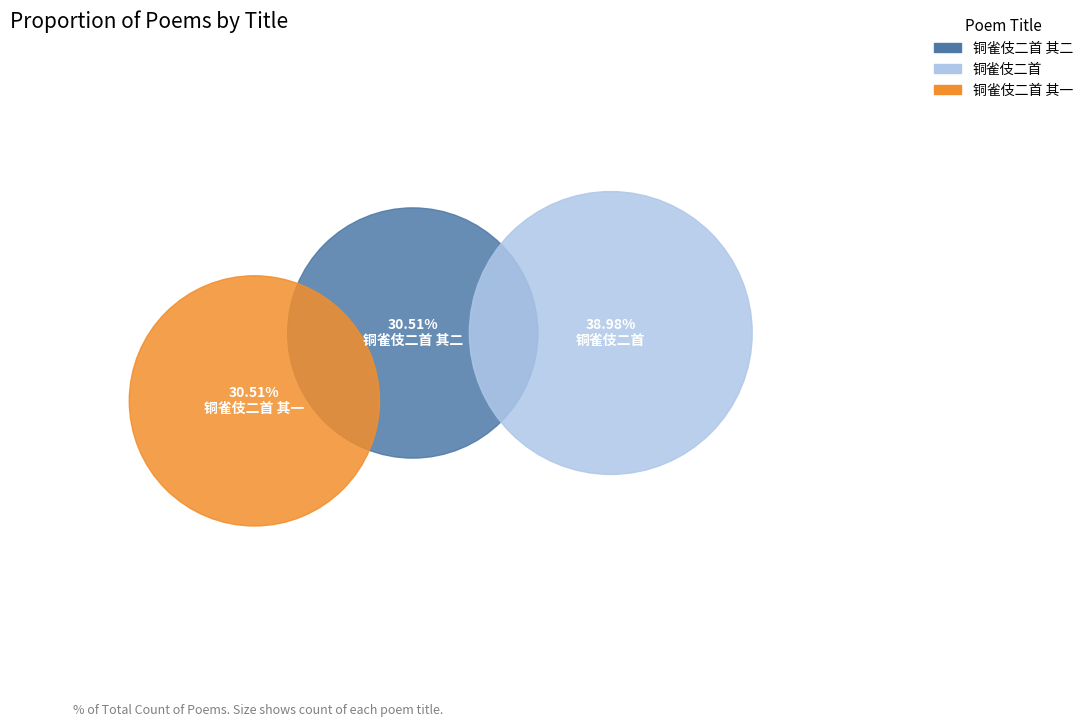

Which category has the smallest portion of the pie?

铜雀伎二首 其一